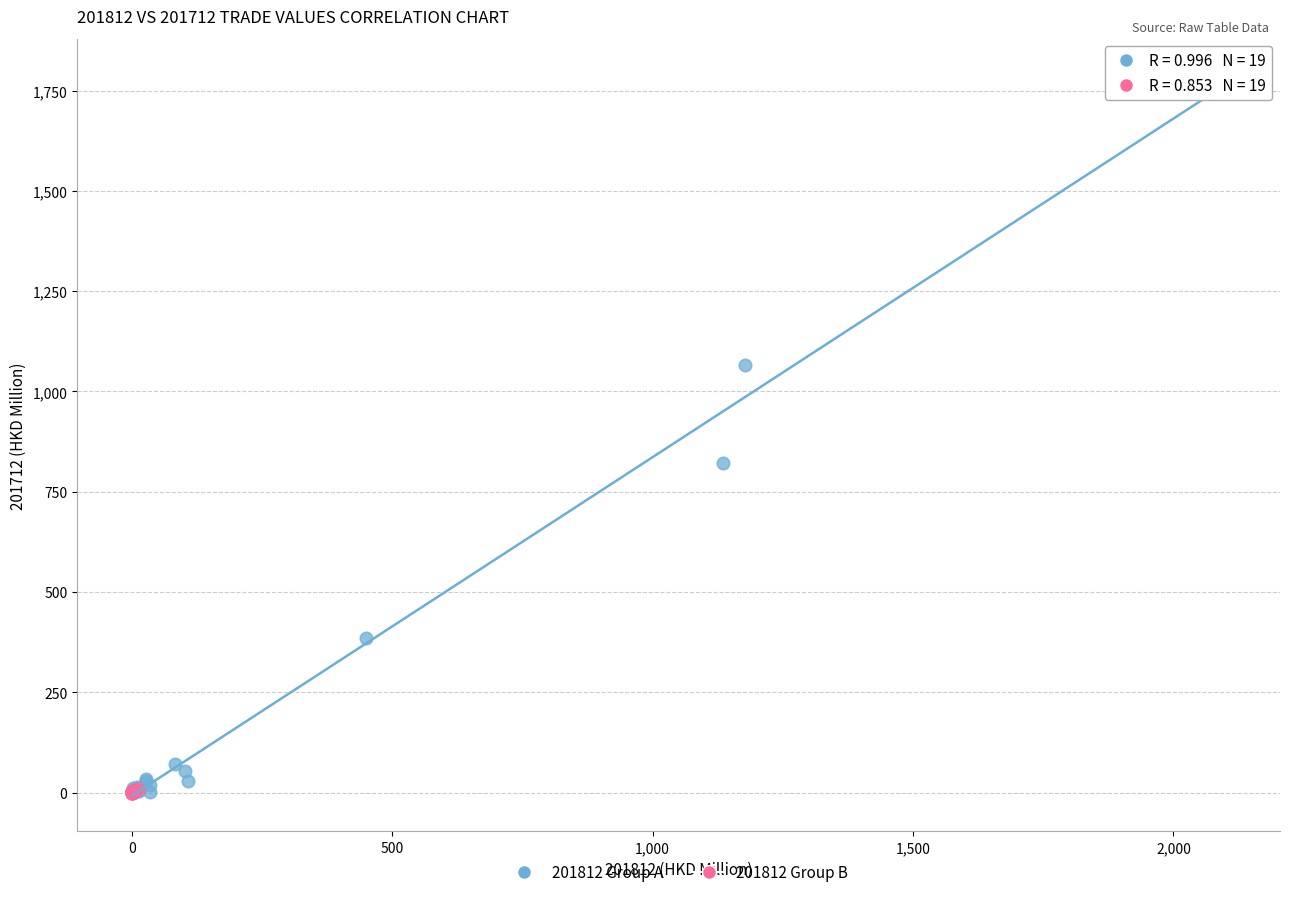

Which series has the widest spread of Y values?

201812 Group A